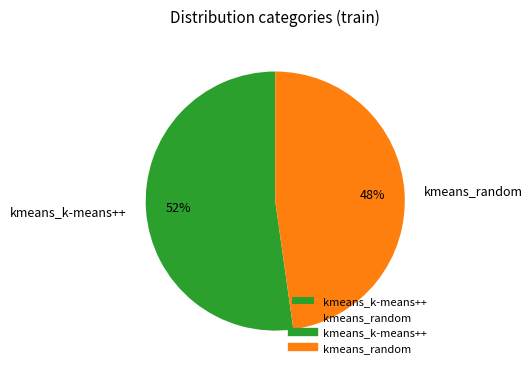

How many segments does this pie chart have?

2